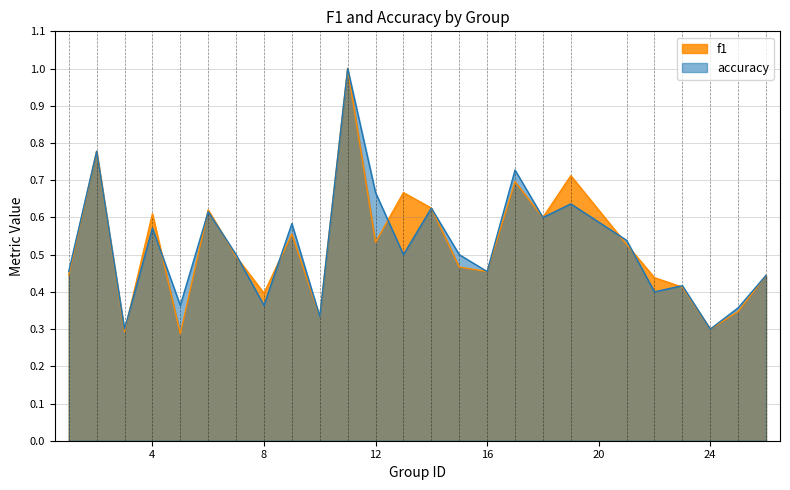

At how many categories does at least one series exceed 0?

25